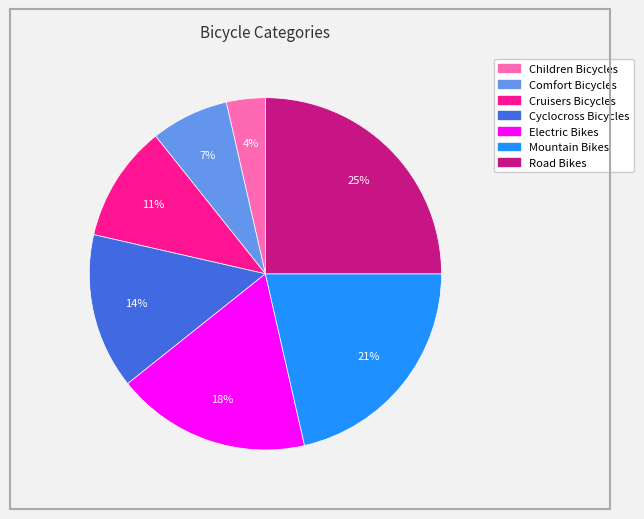

Rank the categories by value from highest to lowest.

Road Bikes, Mountain Bikes, Electric Bikes, Cyclocross Bicycles, Cruisers Bicycles, Comfort Bicycles, Children Bicycles